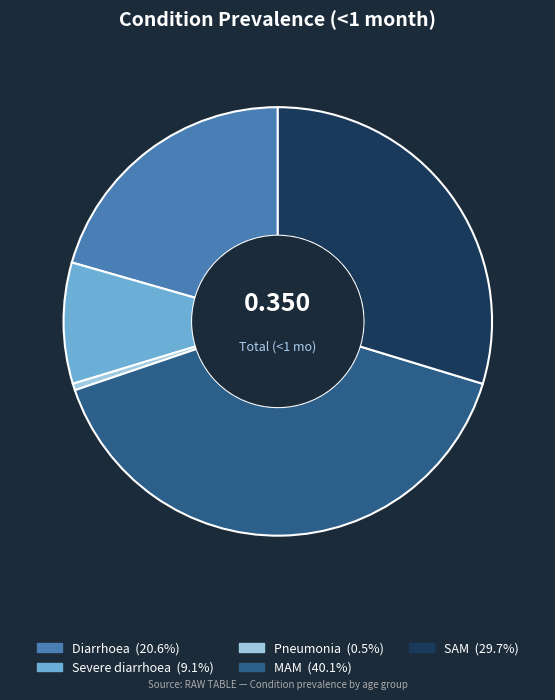

Between SAM and Pneumonia, which is larger?

SAM